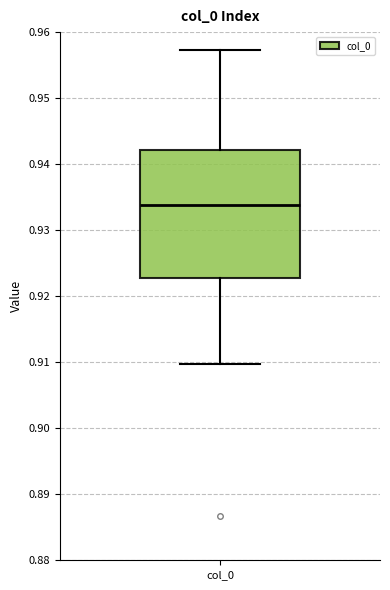

Transcribe this box plot: give where the median line is, the range the box spans, and where the two whiskers end, as read against the y-axis. The values are not printed on the chart, so give them approximately, as read against the axis.

median 0.934, box 0.923 to 0.942, whiskers 0.910 to 0.957